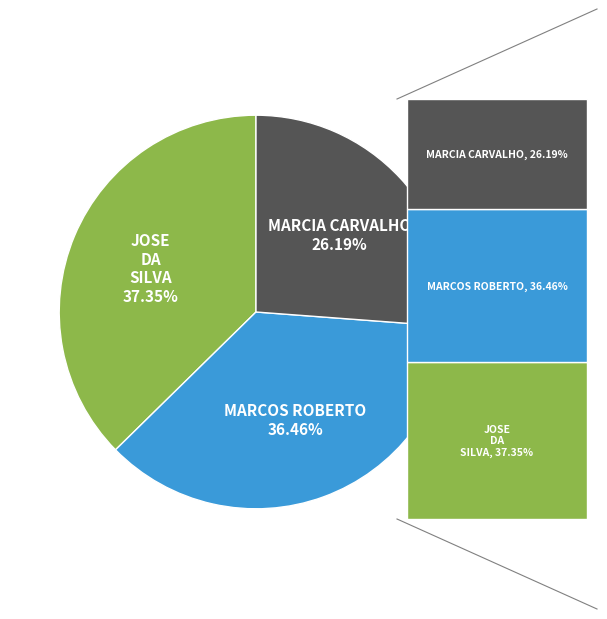

What is the ratio of the value at MARCIA CARVALHO to the value at MARCOS ROBERTO?

0.7